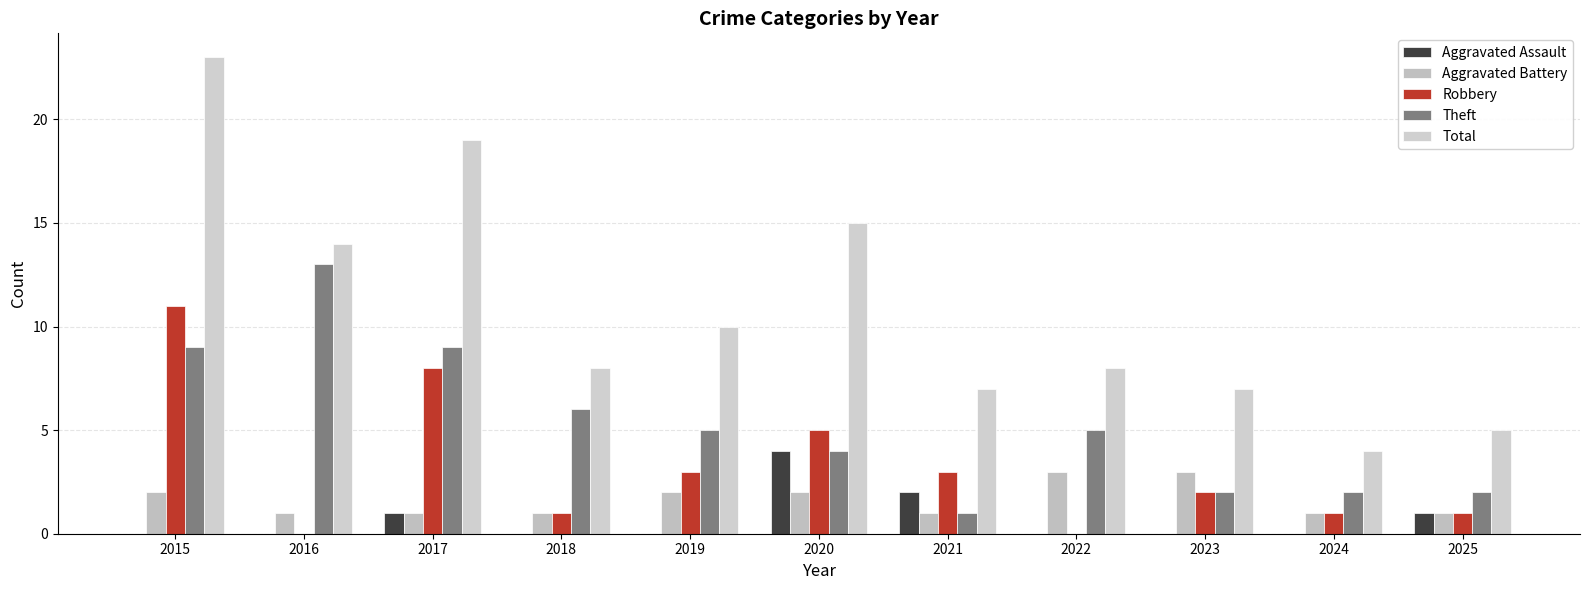

Which series has the largest total across all categories?

Total